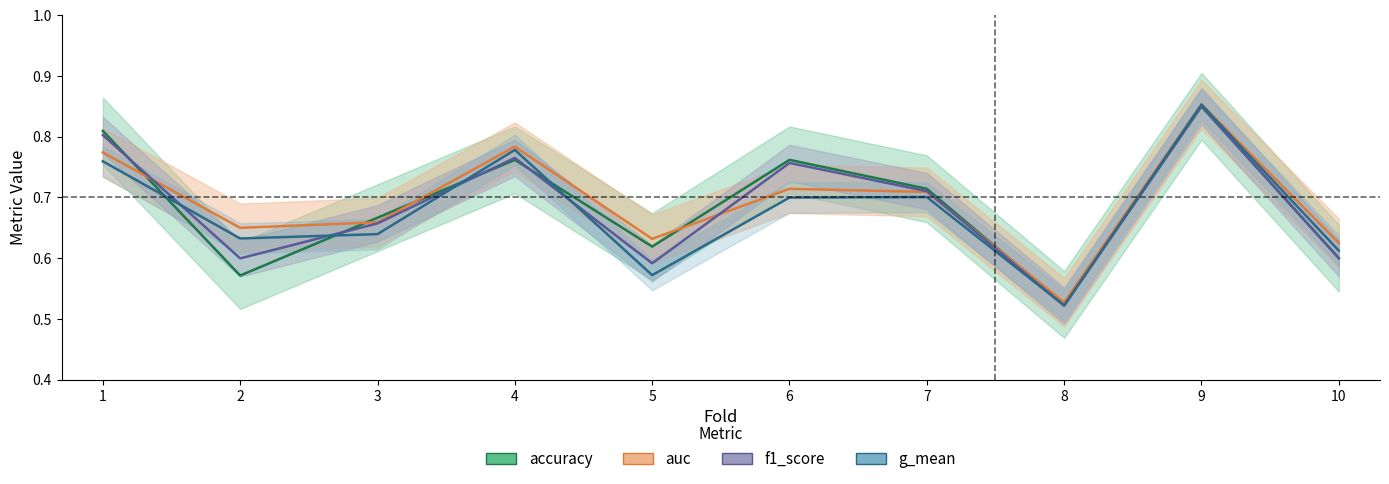

Rank the series by their maximum value, from highest to lowest.

auc, g_mean, f1_score, accuracy